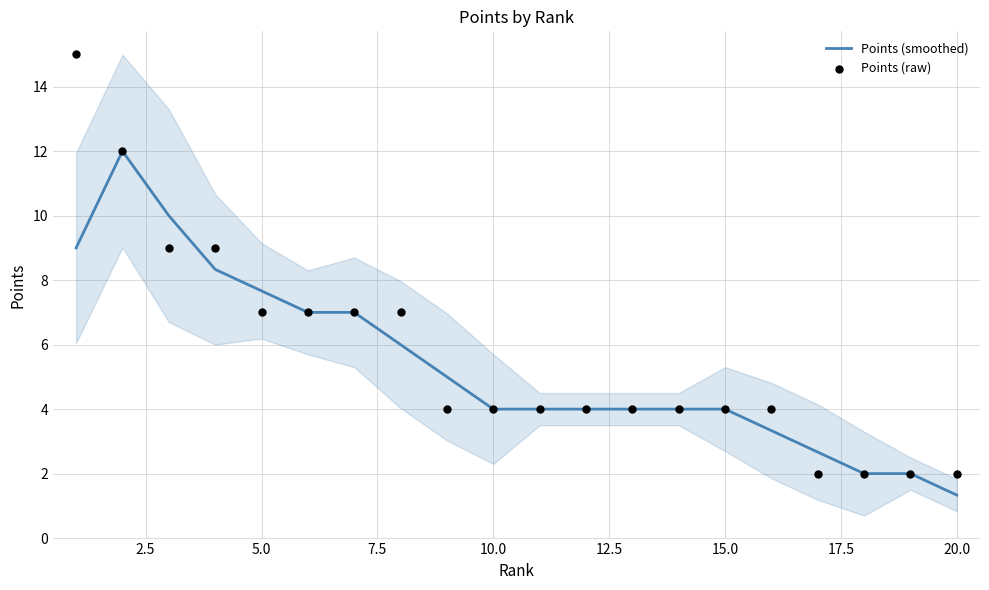

The Points (smoothed) series shows 12.5 at 5.0. True or false?

False